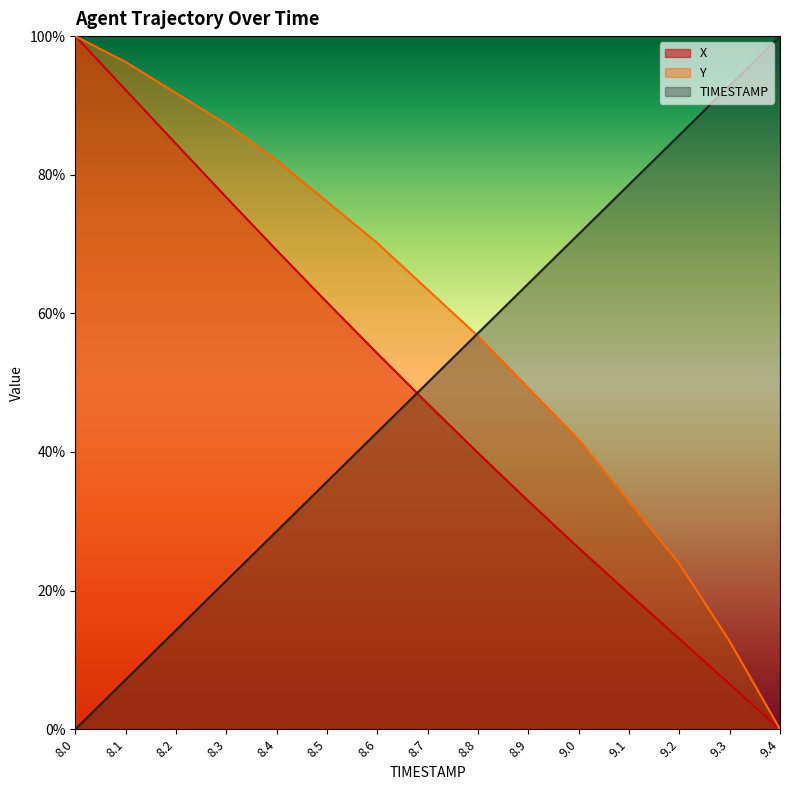

Reading left to right, transcribe all the data shown in this chart.

X: 100.0	92.2	84.5	76.7	69.1	61.6	54.2	47.0	39.9	32.9	26.2	19.6	13.0	6.5	0.0
Y: 100.0	96.3	91.8	87.3	82.1	76.1	70.1	63.4	56.7	49.3	41.8	32.8	23.9	12.7	0.0
TIMESTAMP: 0.0	7.1	14.3	21.4	28.6	35.7	42.9	50.0	57.1	64.3	71.4	78.6	85.7	92.9	100.0